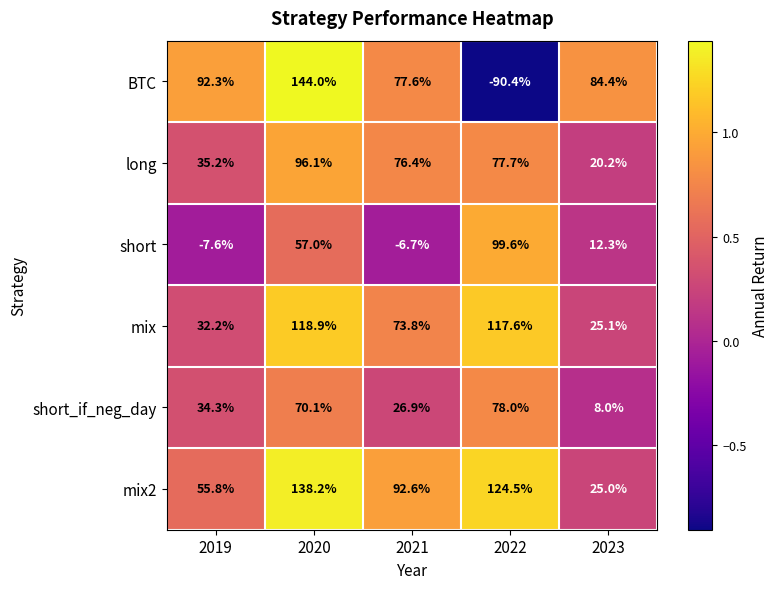

Is the value of short_if_neg_day at 2023 greater than the value of mix2 at 2021?

No